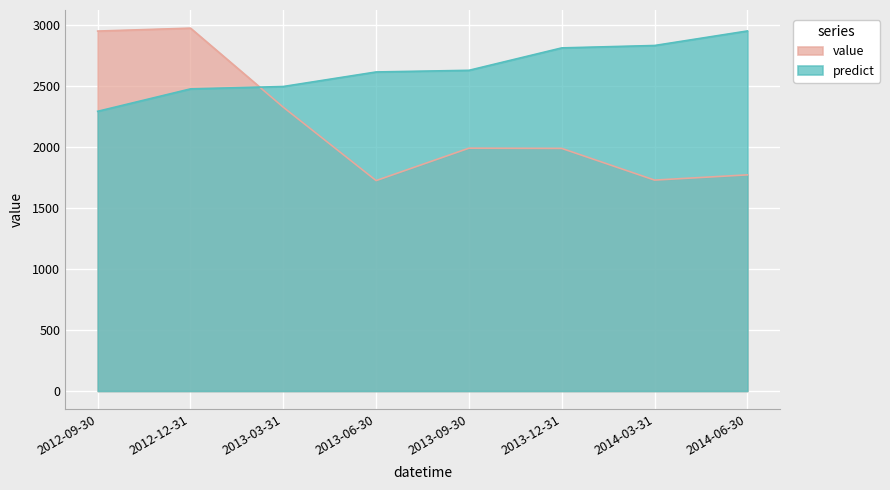

Reading left to right, extract all data points from this chart.

value: 2954.0	2978.0	2329.0	1727.0	1993.0	1991.0	1731.0	1774.0
predict: 2295.5	2479.4	2499.2	2618.4	2631.9	2815.9	2835.6	2954.8